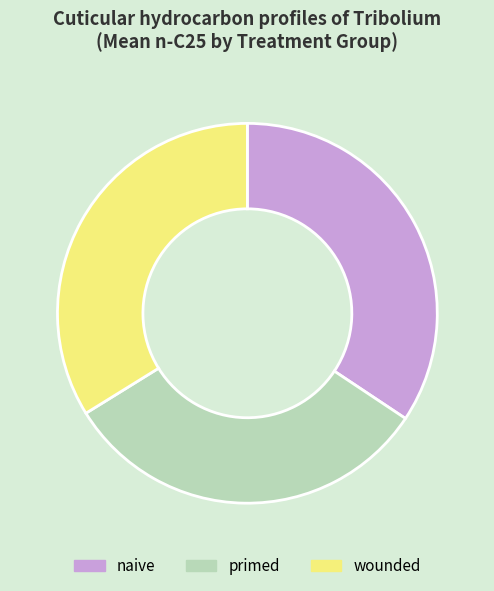

Is the sum of wounded and primed greater than half?

Yes